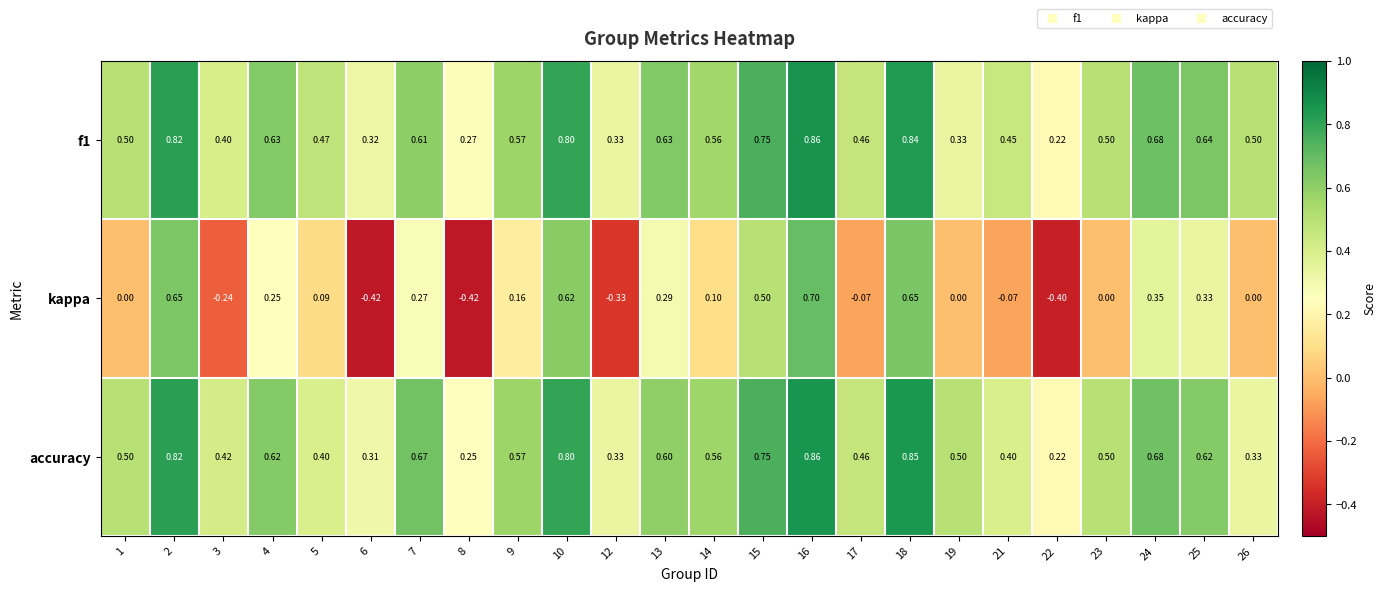

Between 21 and 24, which series saw the biggest shift?

kappa